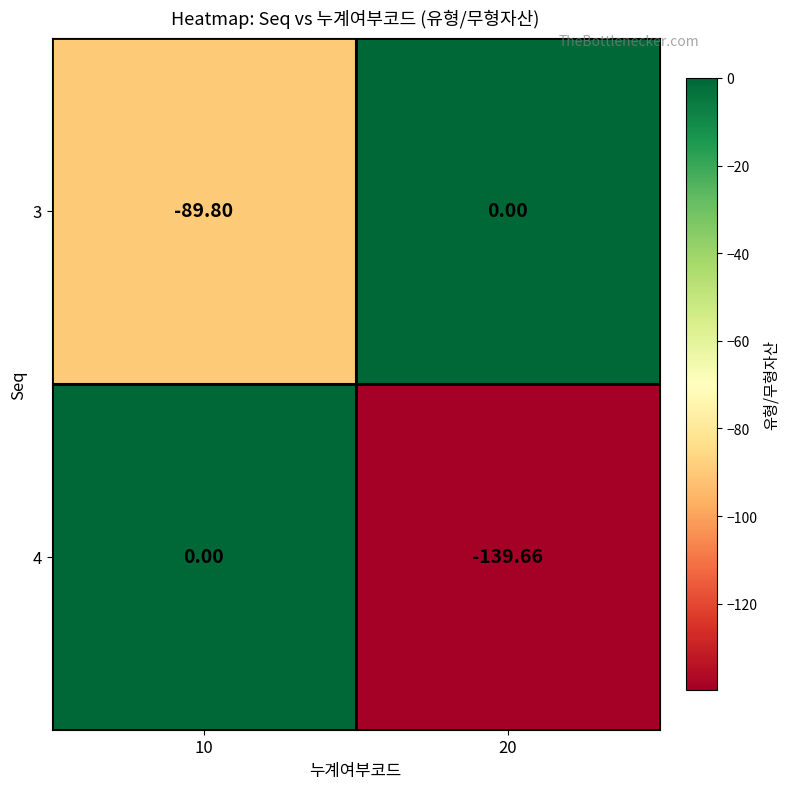

Is the value of 4 at 20 greater than the value of 3 at 10?

No